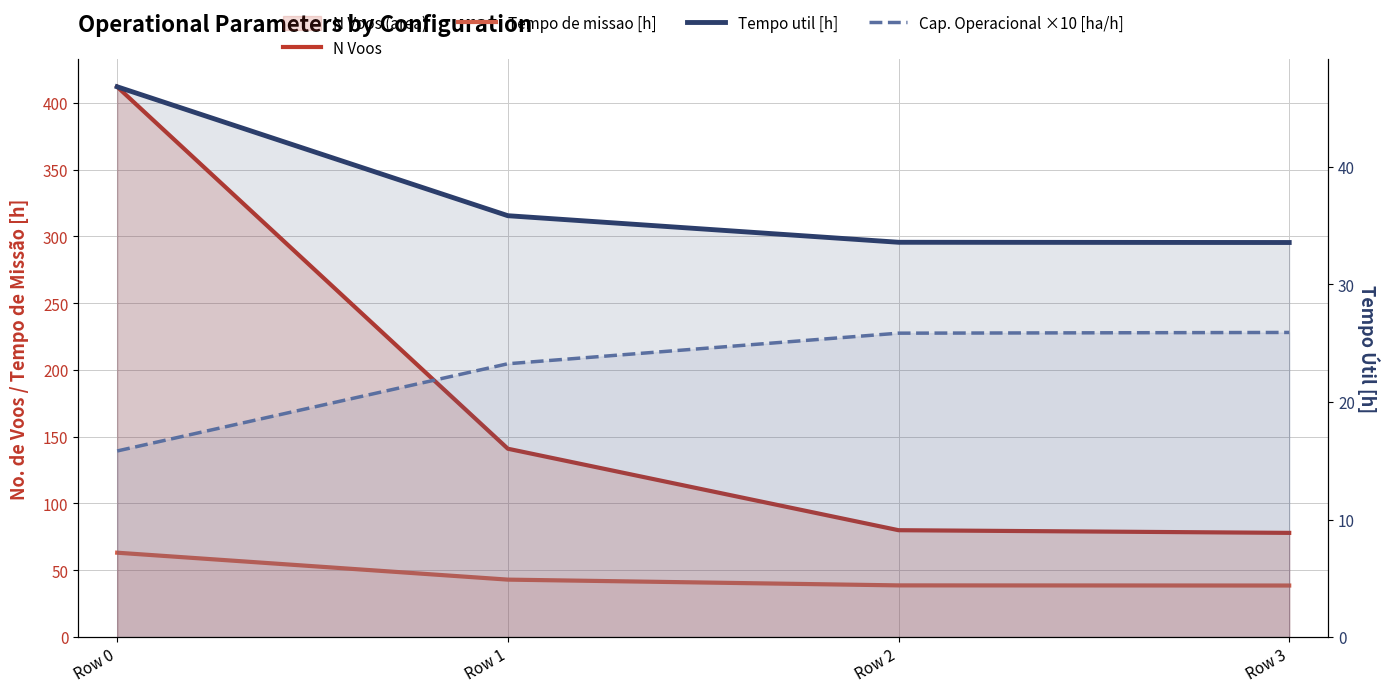

What is the value of the Tempo util [h] point at the 3rd from the left?

33.6